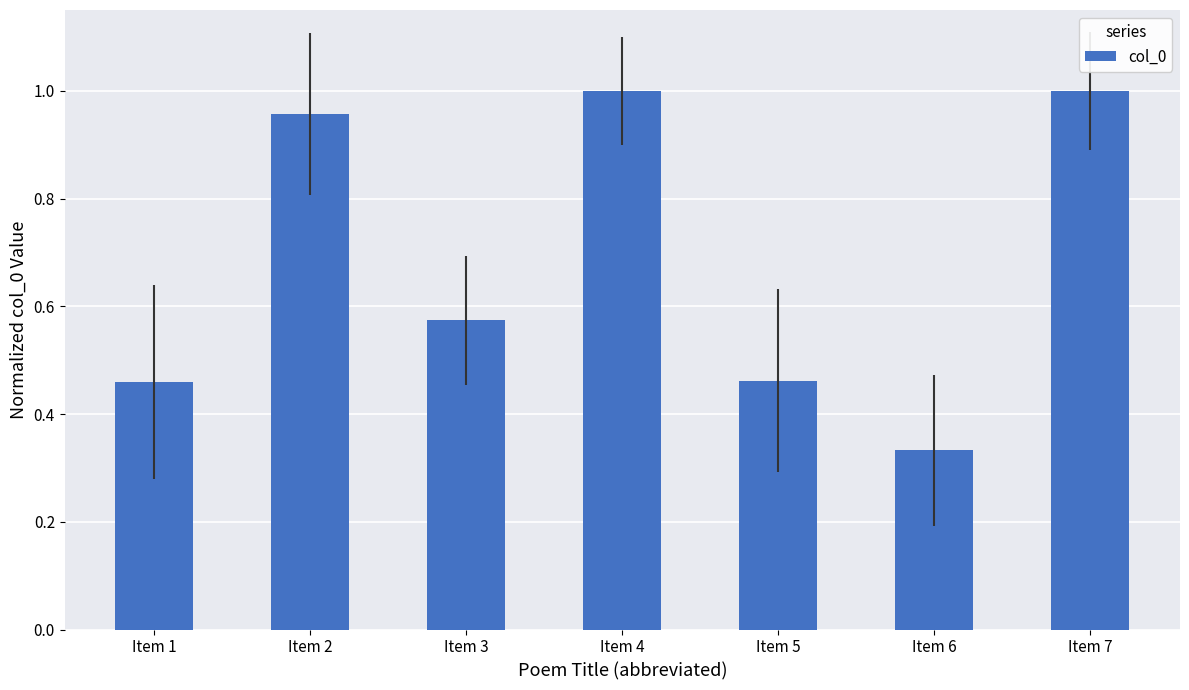

True or false: the data shows 1.6 at Item 4.

False